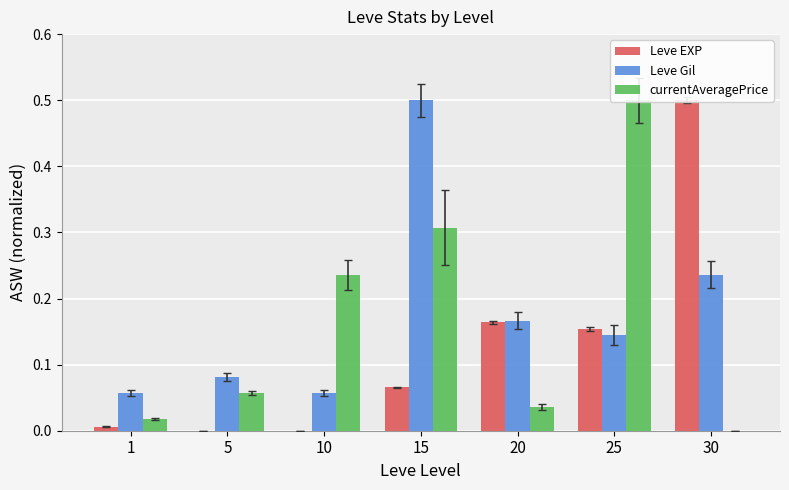

What is the difference between the maximum and minimum values in the Leve Gil series?

0.4